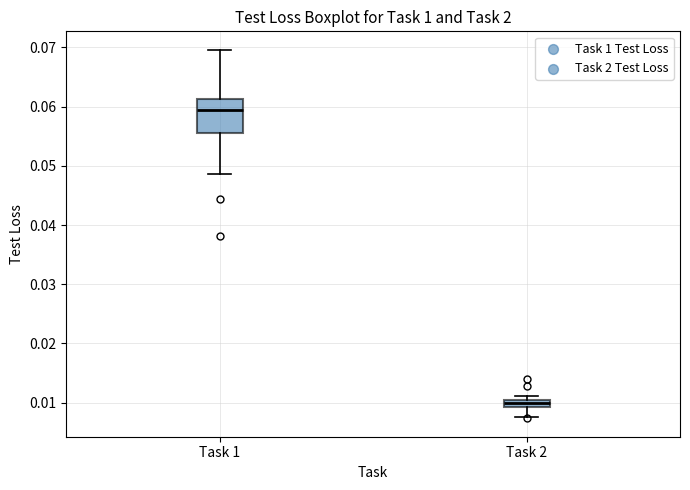

Comparing the boxes themselves (not the whiskers), which one is the tallest?

Task 1